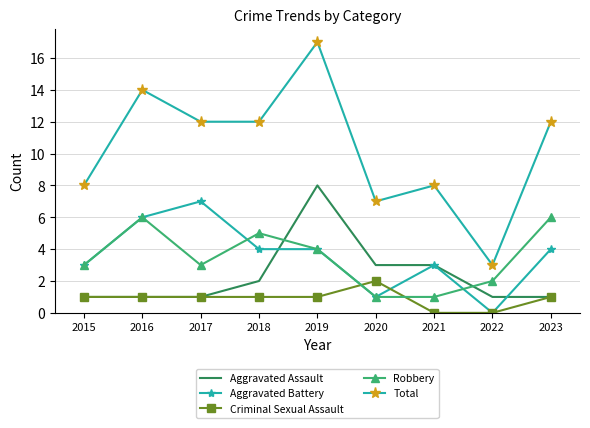

At which category is the sum across all series the highest?

2019